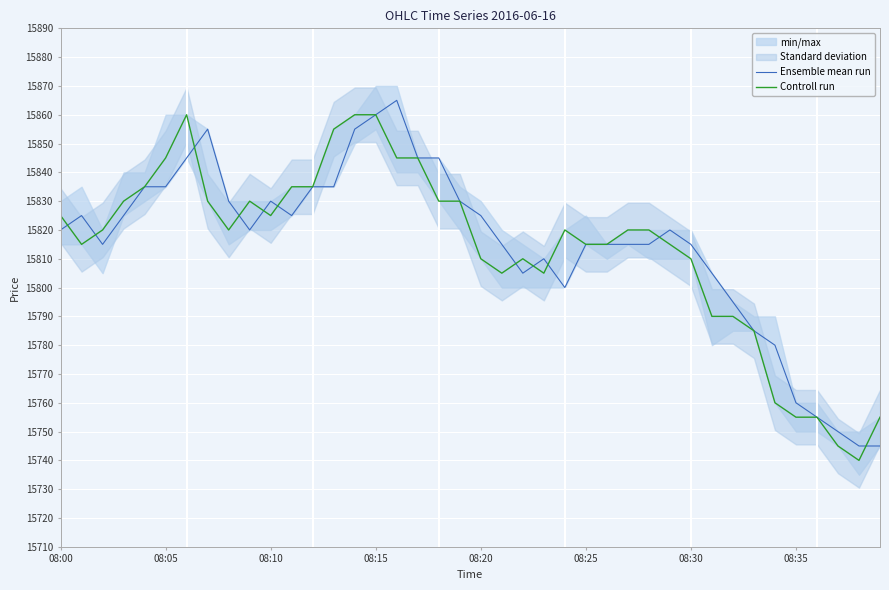

What is the highest value of the Controll run series?

15860